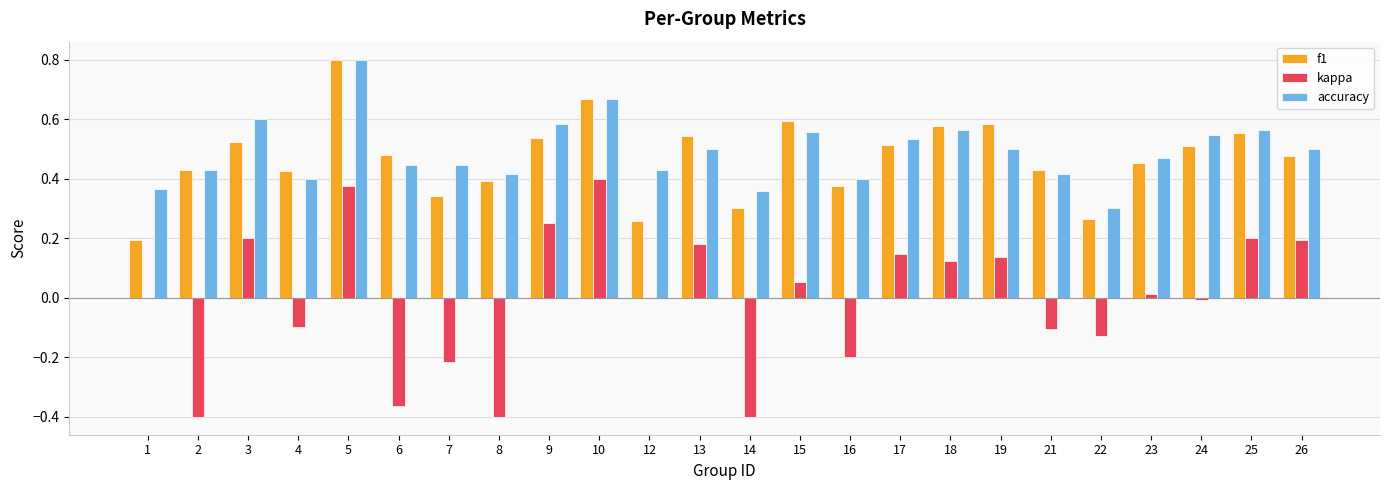

What is the sum of the accuracy values at 23 and 25?

1.0